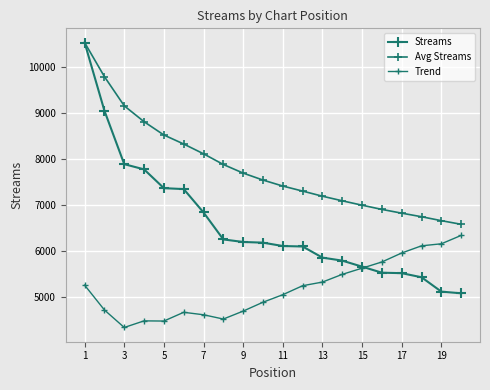

How many data points does each series have?

20